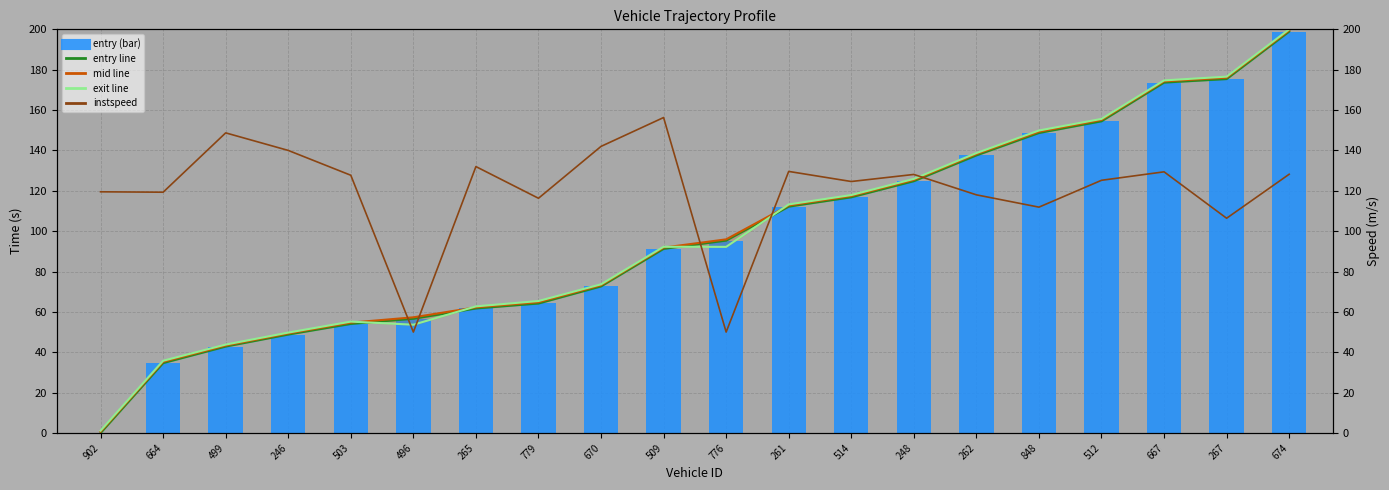

List the series in order of their peak value, lowest first.

instspeed, entry_line, entry, mid_line, exit_line